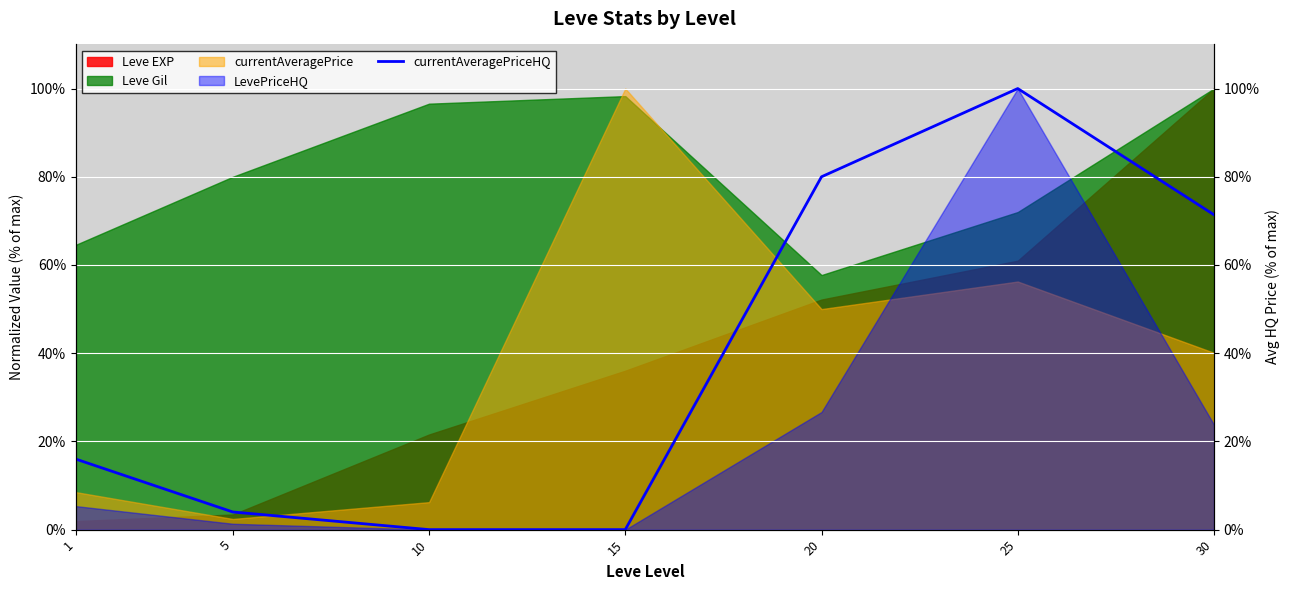

Rank the categories by value from lowest to highest.

10, 15, 5, 1, 30, 20, 25